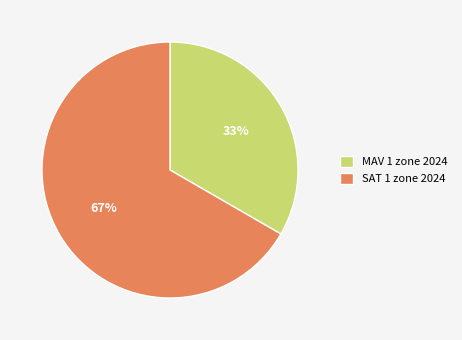

Is there any slice that represents more than half of the pie?

Yes